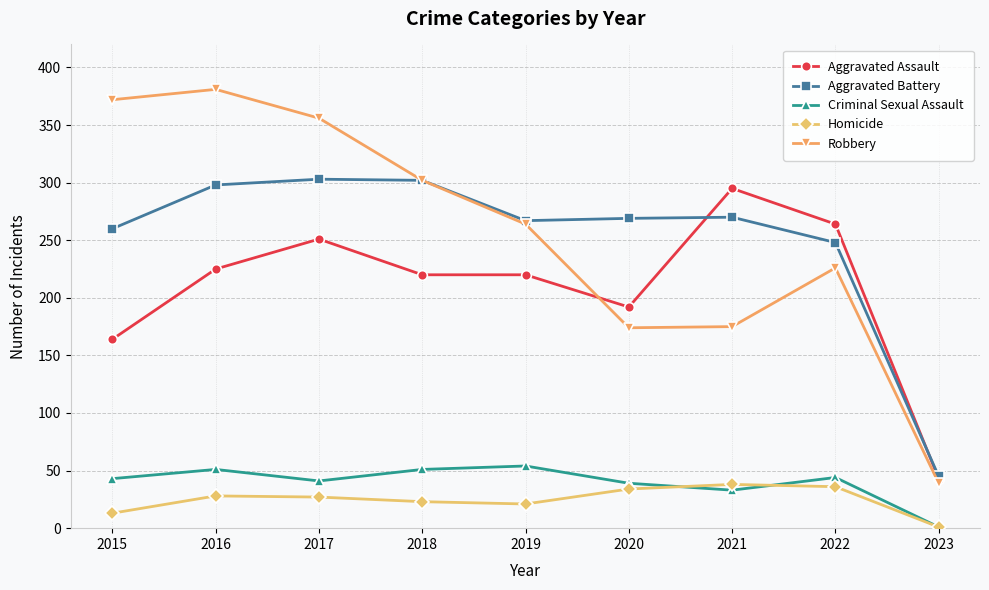

Count the number of data series in this chart.

5